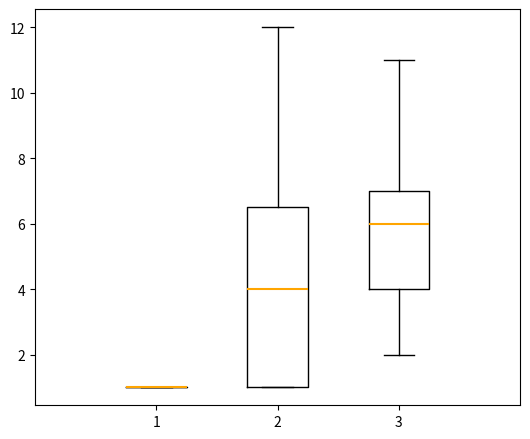

Where does the upper whisker of the box at x = 2 end on the y-axis? The values are not printed on the chart, so give them approximately, as read against the axis.

12.0